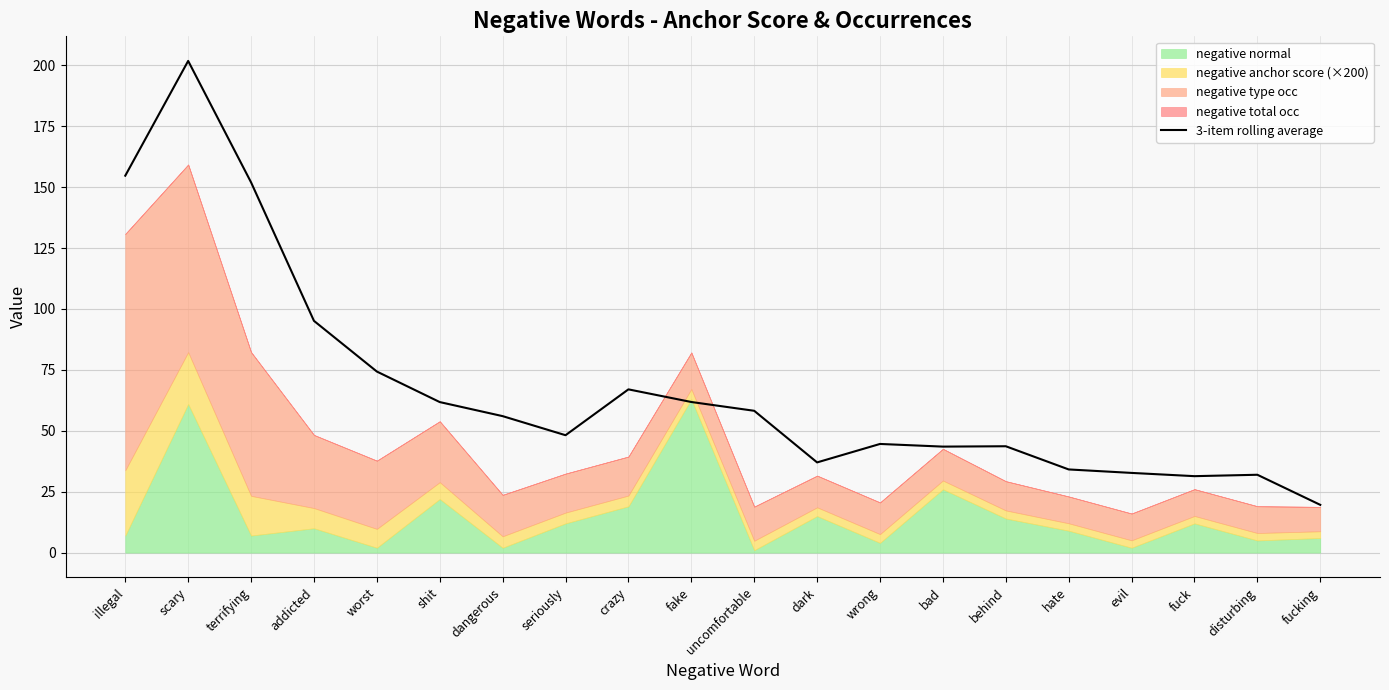

List the labels in order of value, largest first.

scary, illegal, terrifying, addicted, worst, crazy, fake, shit, uncomfortable, dangerous, seriously, wrong, behind, bad, dark, hate, evil, disturbing, fuck, fucking